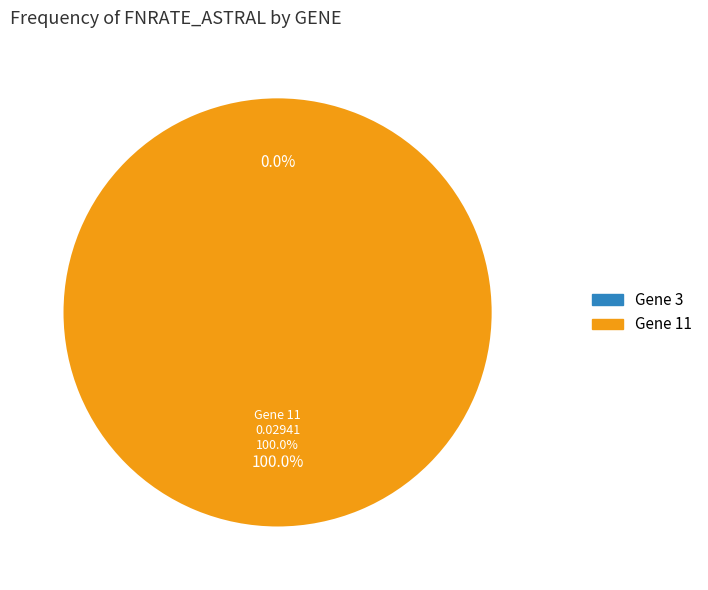

Which category has the smallest portion of the pie?

Gene 3